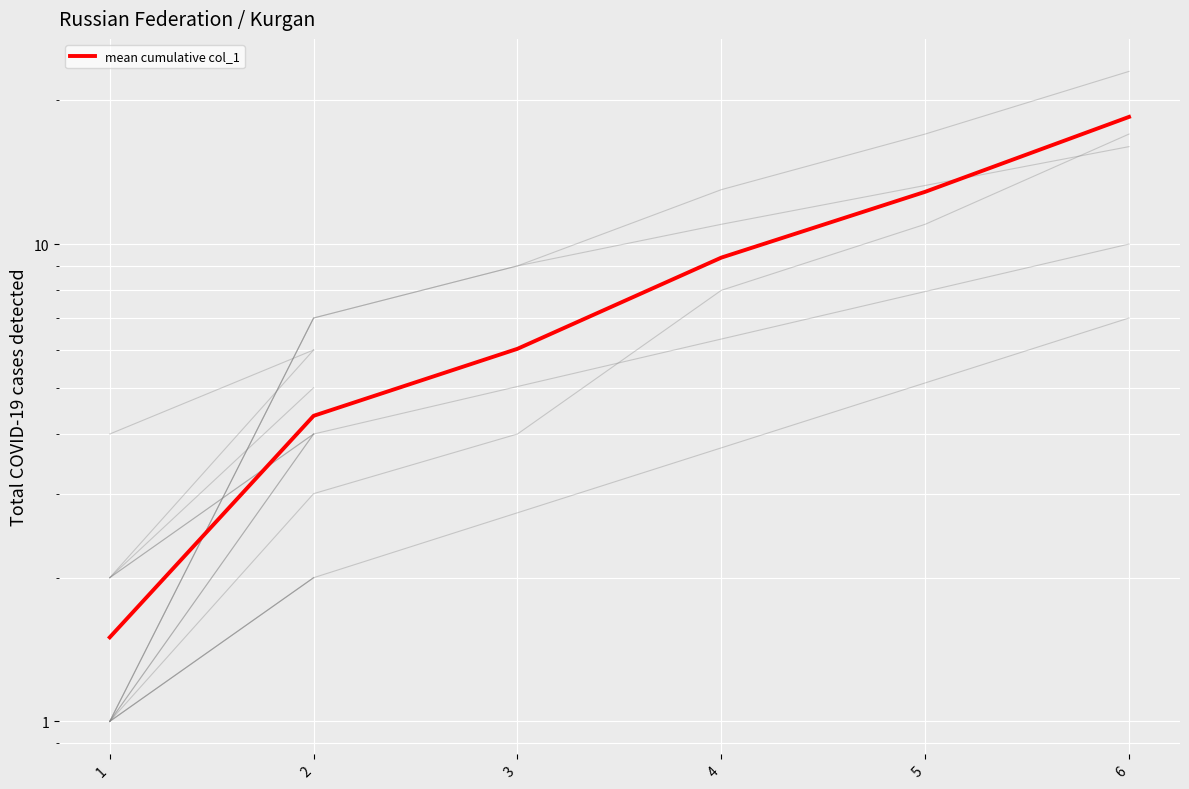

At which label does the data first exceed 9?

4